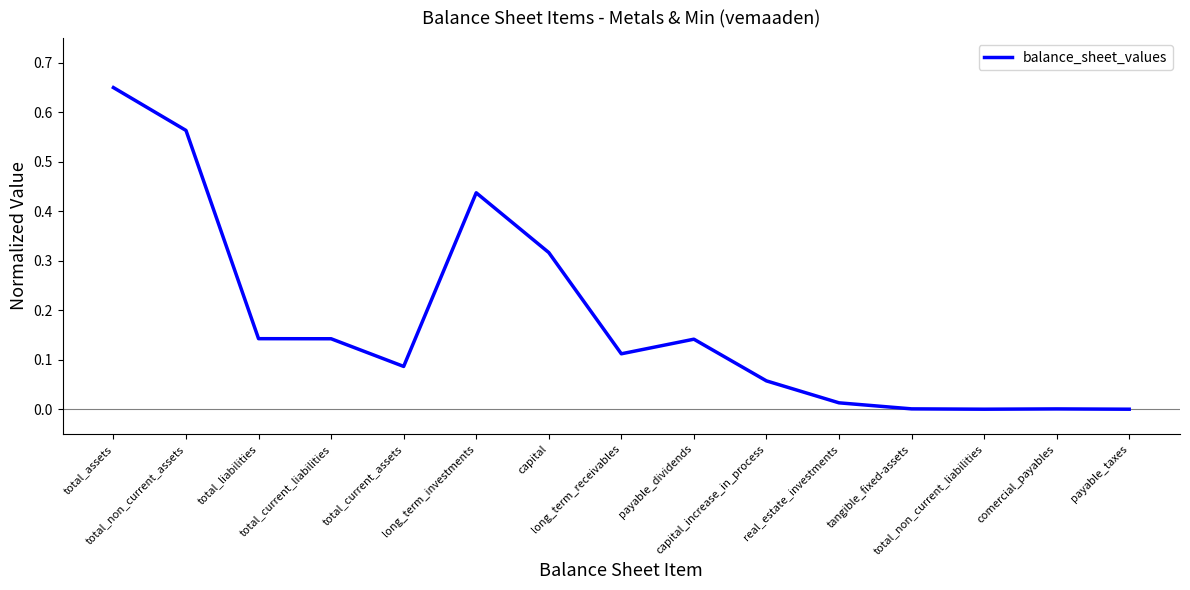

True or false: there are more than 0 points higher than both neighbors.

True